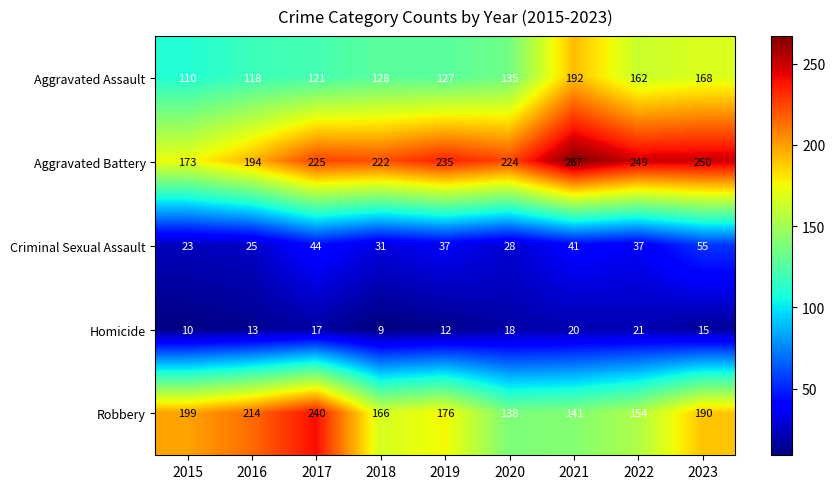

Which series has the largest total across all categories?

Aggravated Battery